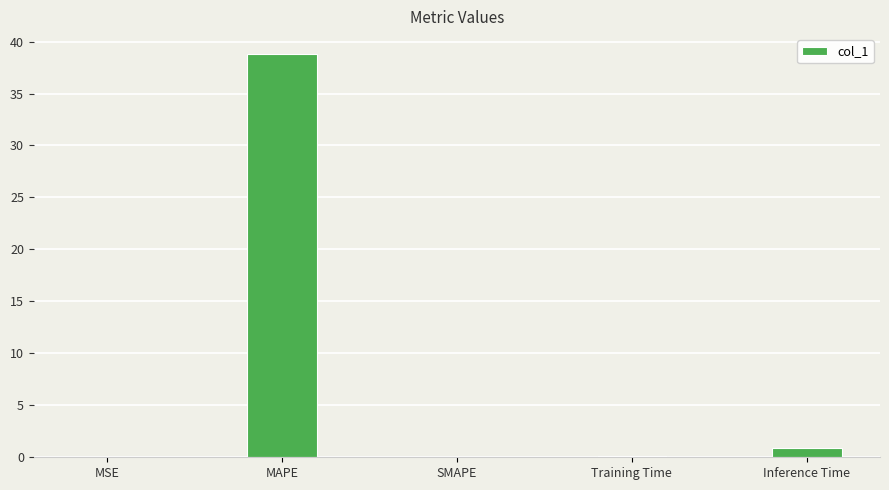

At which label is the value closest to 19?

Inference Time